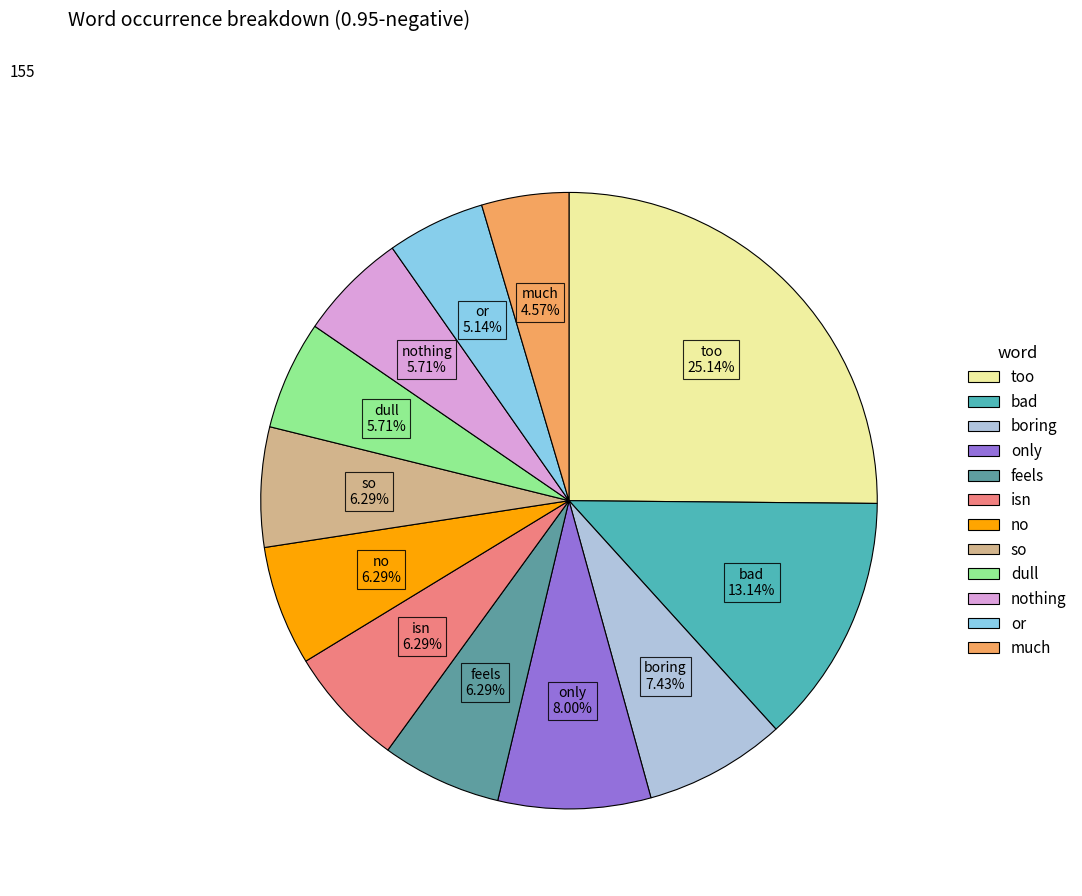

How many segments does this pie chart have?

12